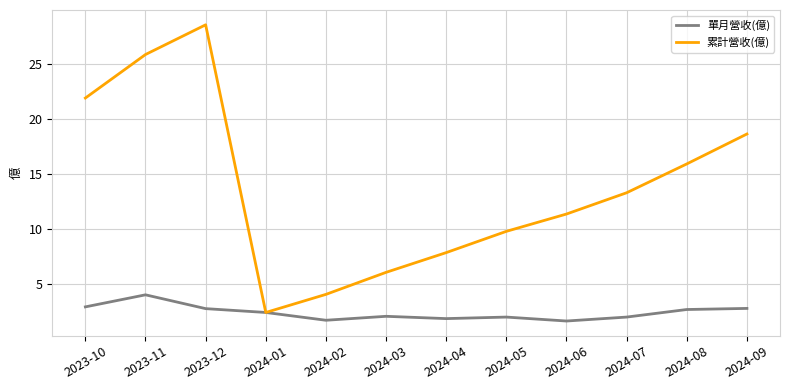

How many lines are shown in the chart?

2